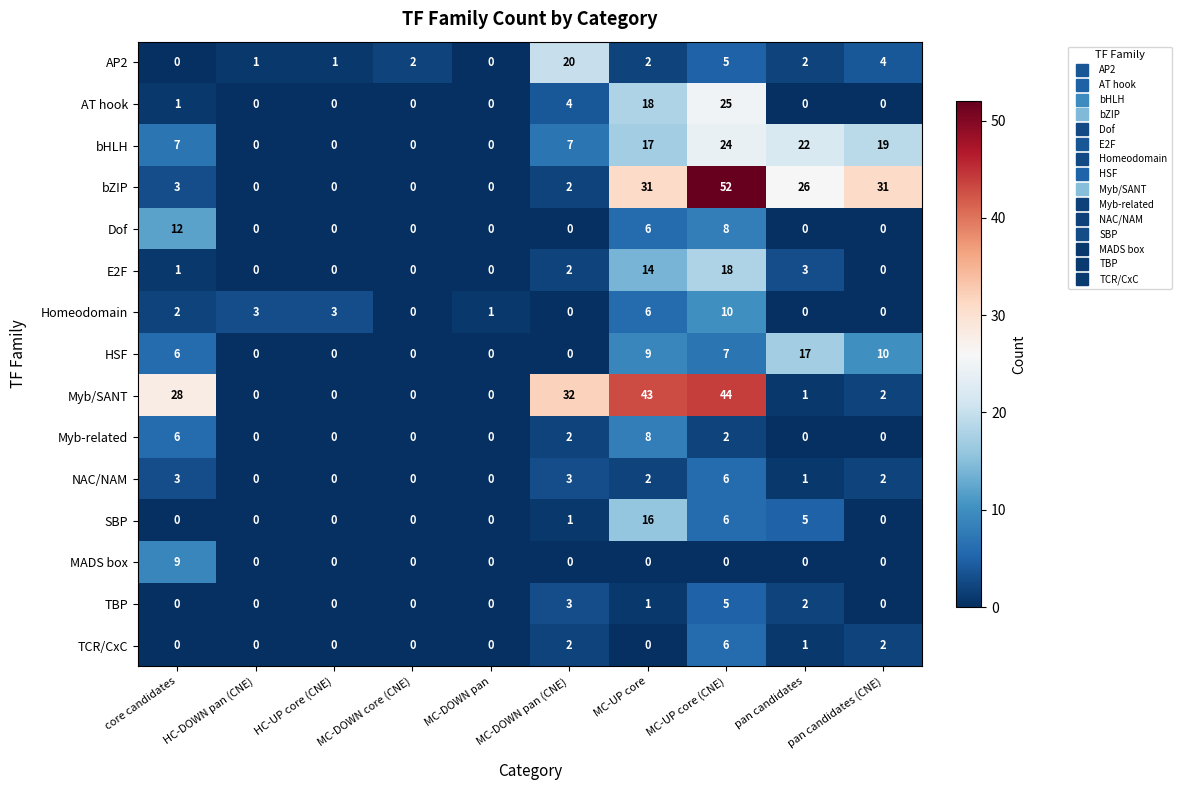

How many NAC/NAM values are between 0 and 3?

9